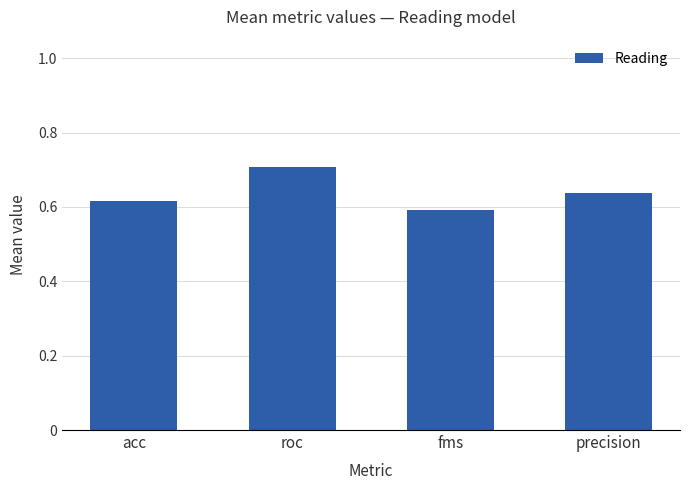

The chart shows a value of 0.6 at acc. True or false?

True